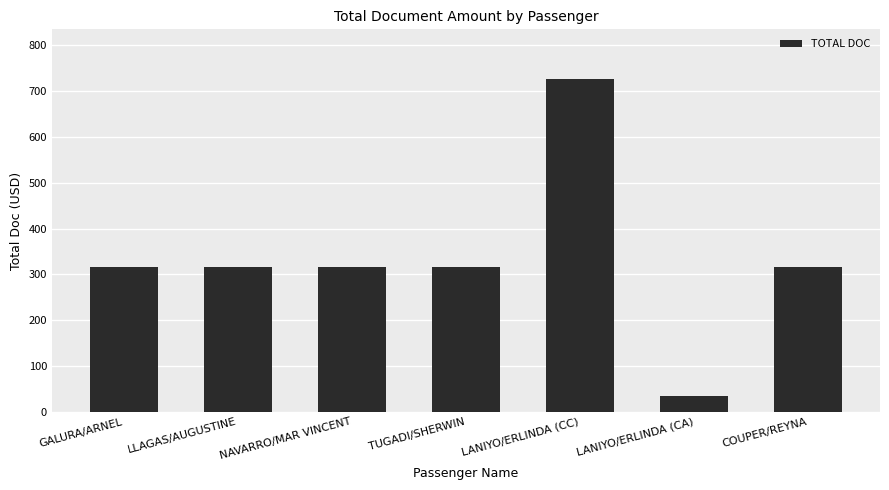

What is the smallest value displayed?

35